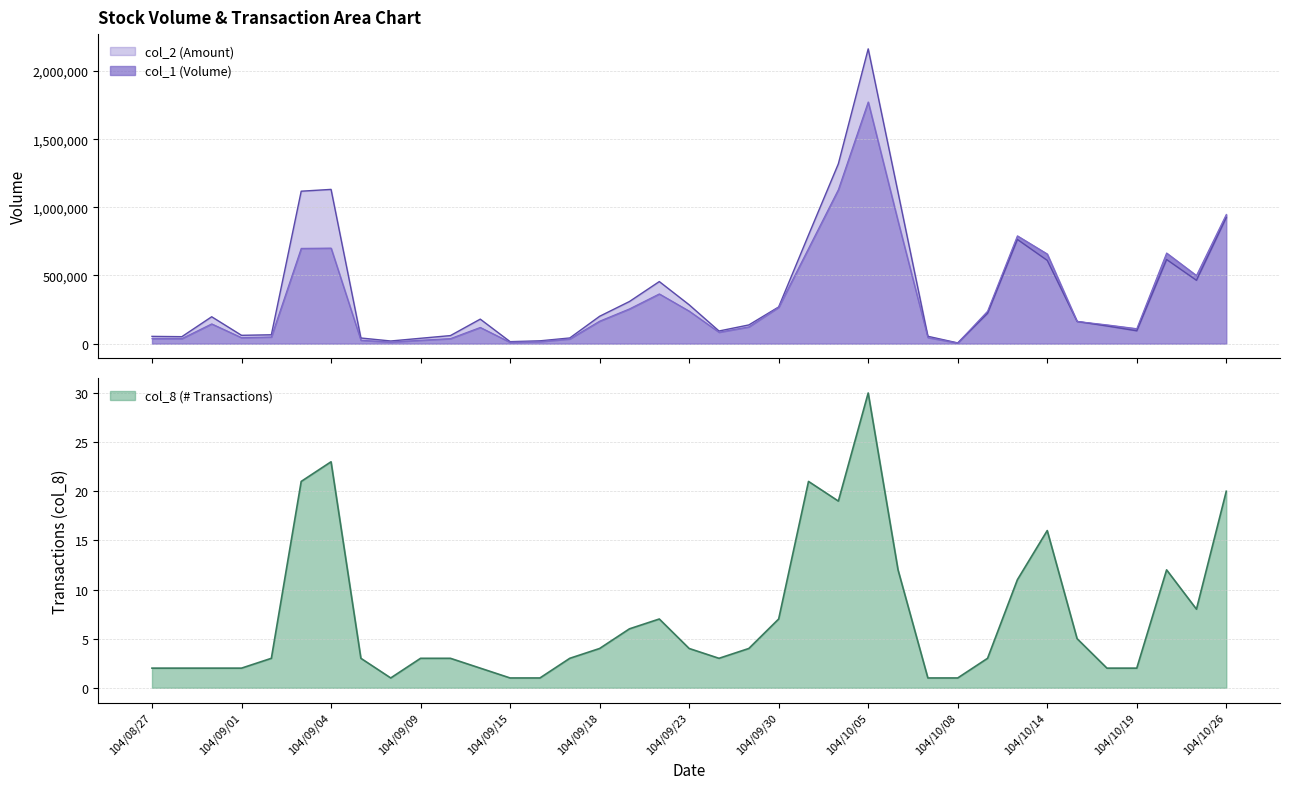

At which category is the sum across all series the highest?

104/10/05